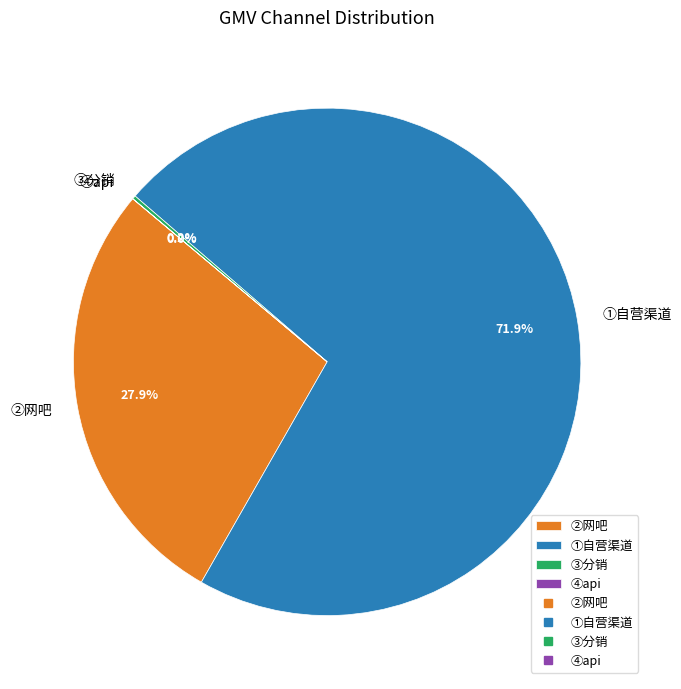

What percentage do ②网吧 and ①自营渠道 together represent?

99.8%